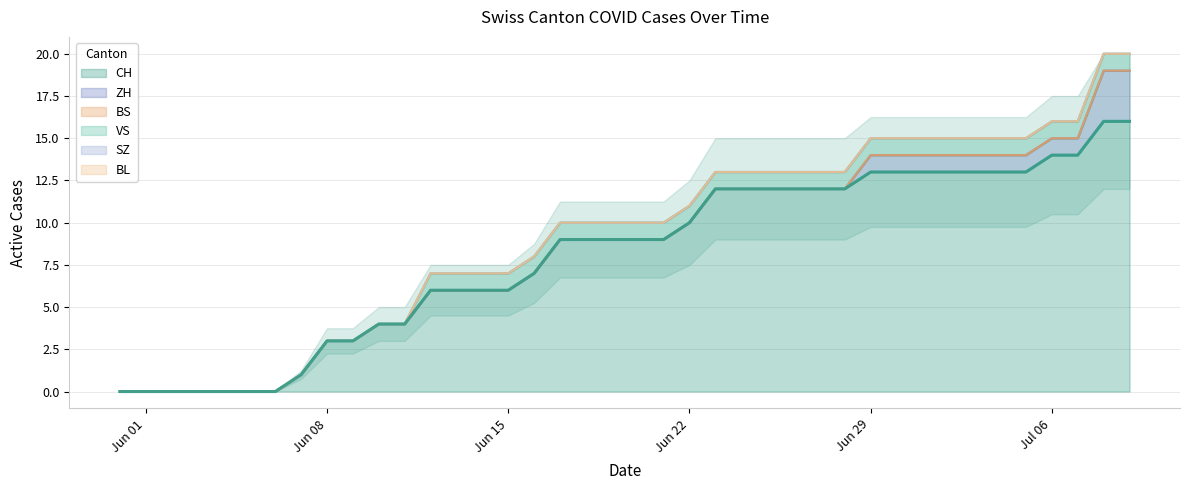

Reading left to right, list all the values displayed in this chart.

CH: 0	0	0	0	0	0	0	1	3	3	4	4	6	6	6	6	7	9	9	9	9	9	10	12	12	12	12	12	12	13	13	13	13	13	13	13	14	14	16	16
ZH: 0	0	0	0	0	0	0	0	0	0	0	0	0	0	0	0	0	0	0	0	0	0	0	0	0	0	0	0	0	1	1	1	1	1	1	1	1	1	3	3
BS: 0	0	0	0	0	0	0	0	0	0	0	0	0	0	0	0	0	0	0	0	0	0	0	0	0	0	0	0	0	0	0	0	0	0	0	0	0	0	0	0
VS: 0	0	0	0	0	0	0	0	0	0	0	0	1	1	1	1	1	1	1	1	1	1	1	1	1	1	1	1	1	1	1	1	1	1	1	1	1	1	1	1
SZ: 0	0	0	0	0	0	0	0	0	0	0	0	0	0	0	0	0	0	0	0	0	0	0	0	0	0	0	0	0	0	0	0	0	0	0	0	0	0	0	0
BL: 0	0	0	0	0	0	0	0	0	0	0	0	0	0	0	0	0	0	0	0	0	0	0	0	0	0	0	0	0	0	0	0	0	0	0	0	0	0	0	0